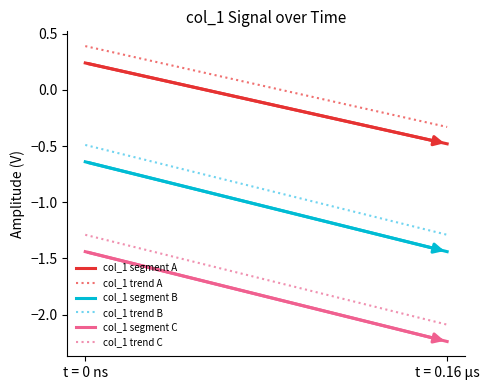

How many lines are shown in the chart?

6